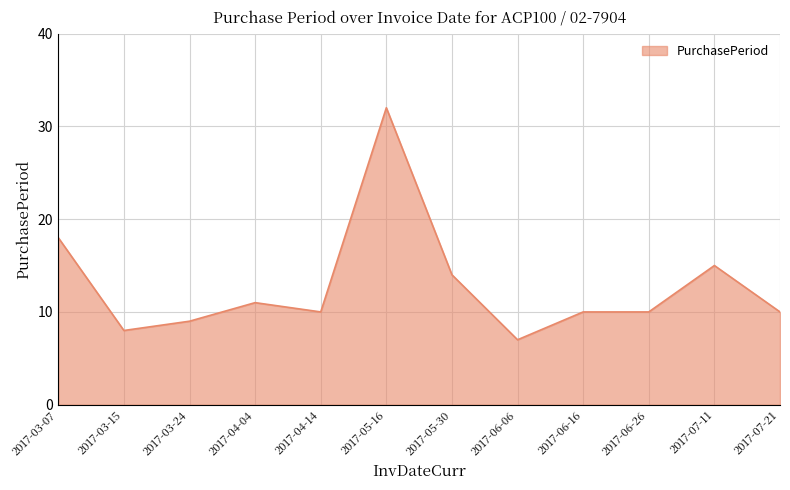

How many categories are shown in the chart?

12